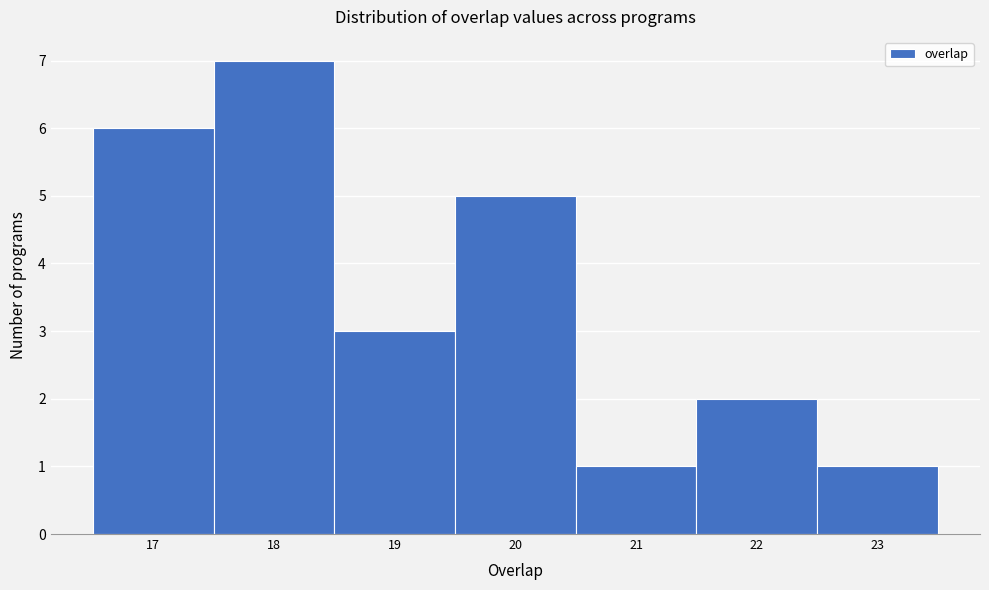

Reading left to right, transcribe this chart: for each bar, give the range it covers on the x-axis and its height. The values are not printed on the chart, so give them approximately, as read against the axis.

16.5 to 17.5: 6
17.5 to 18.5: 7
18.5 to 19.5: 3
19.5 to 20.5: 5
20.5 to 21.5: 1
21.5 to 22.5: 2
22.5 to 23.5: 1